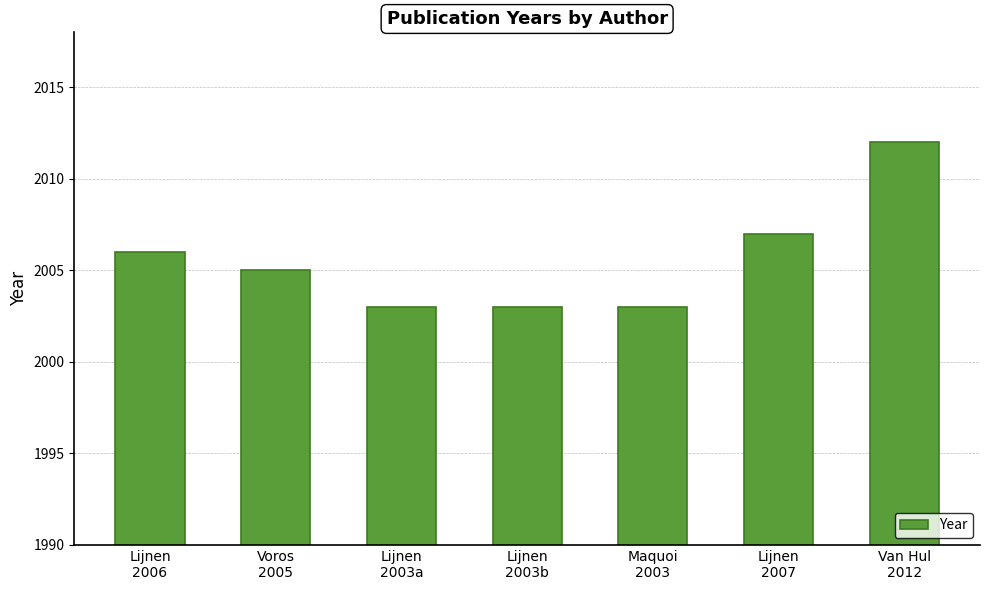

What is the sum of the values at Lijnen
2007 and Van Hul
2012?

4019